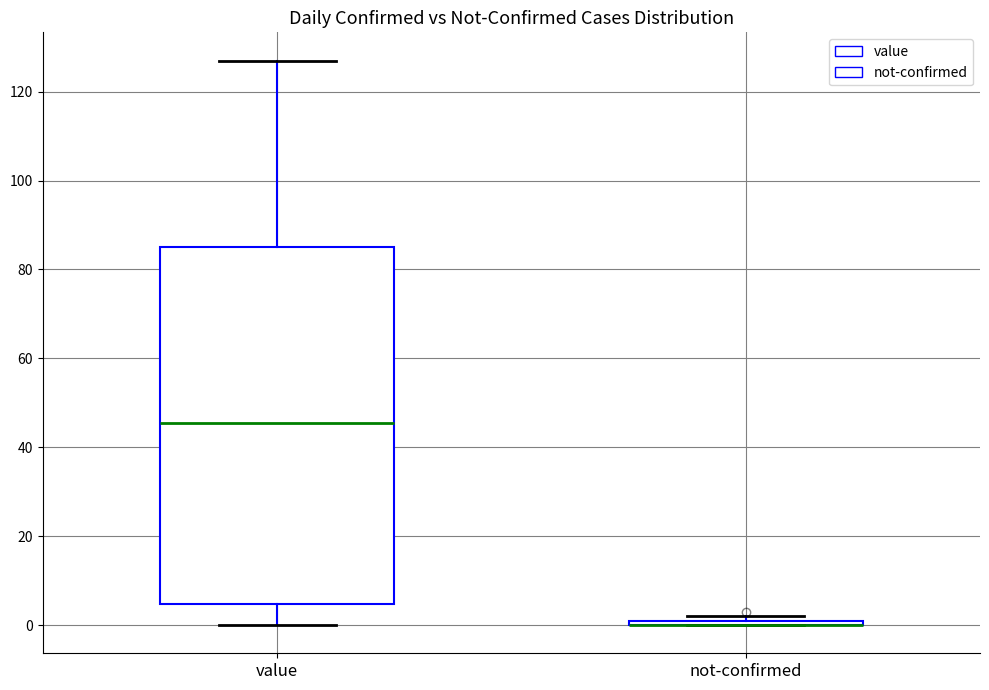

Which box is the tallest, from its lower edge to its upper edge?

value